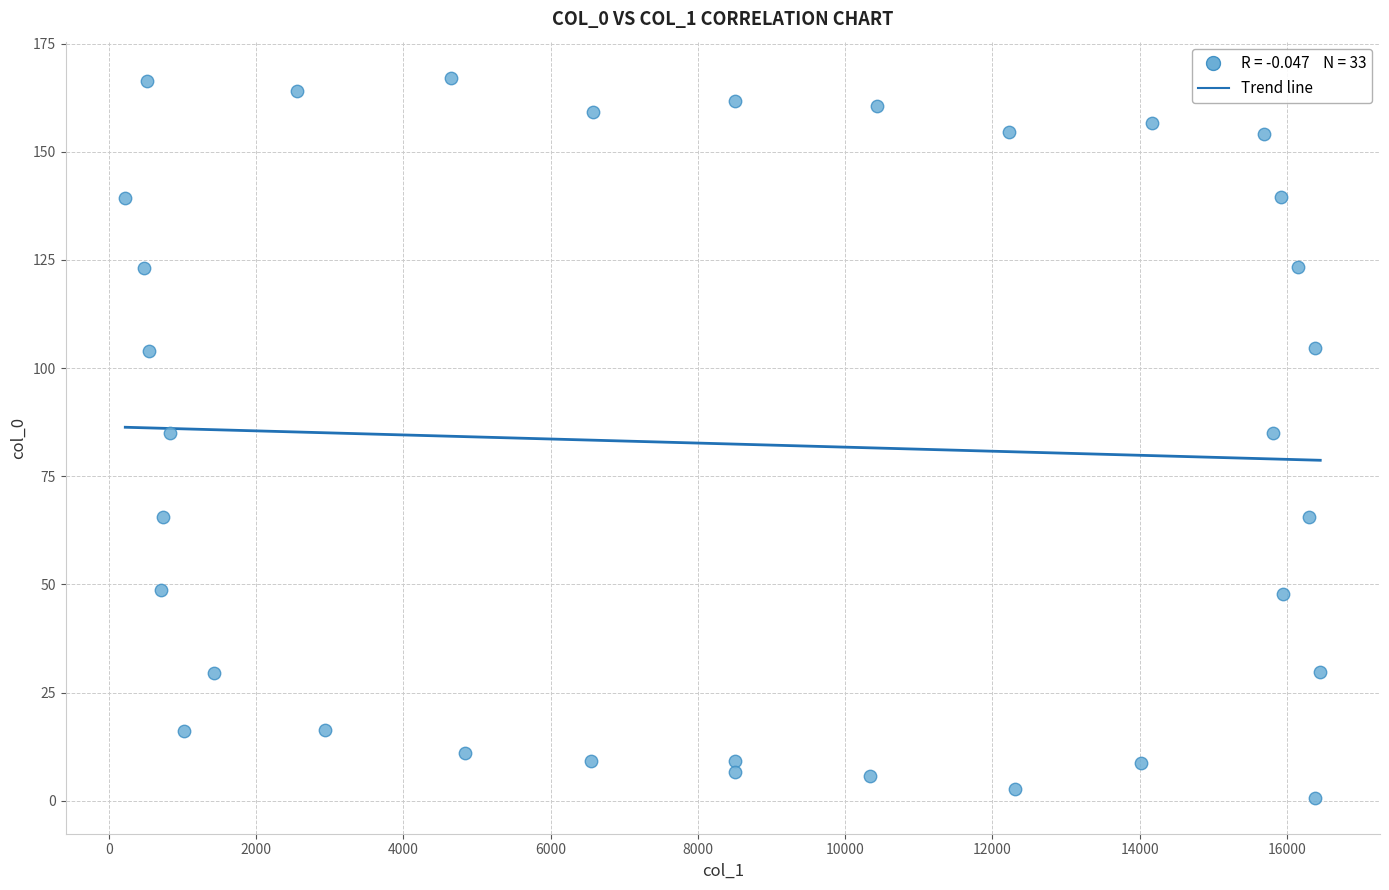

What is the range of Y values (max minus min)?

166.4